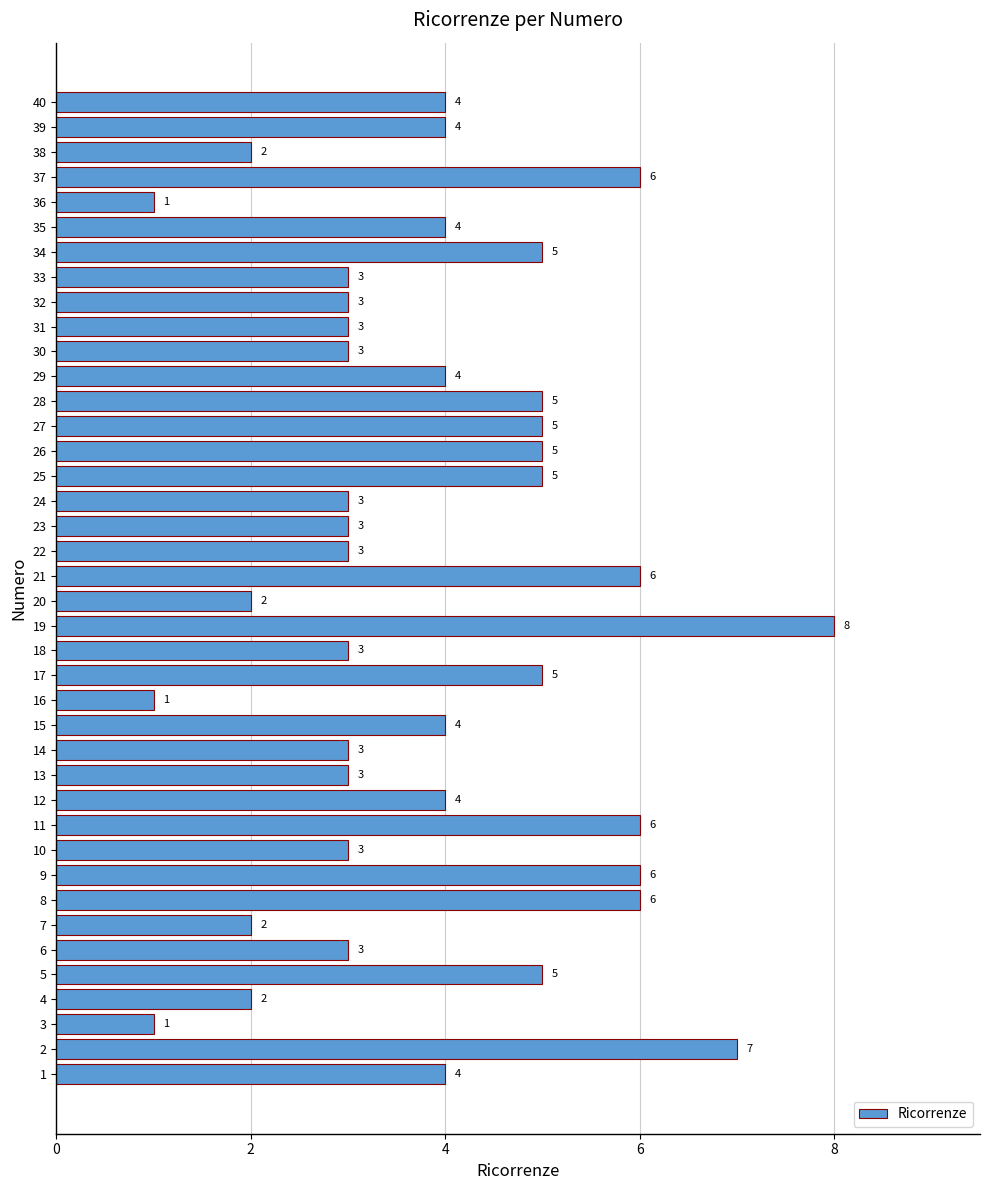

What is the change in value from 8 to 10?

-3